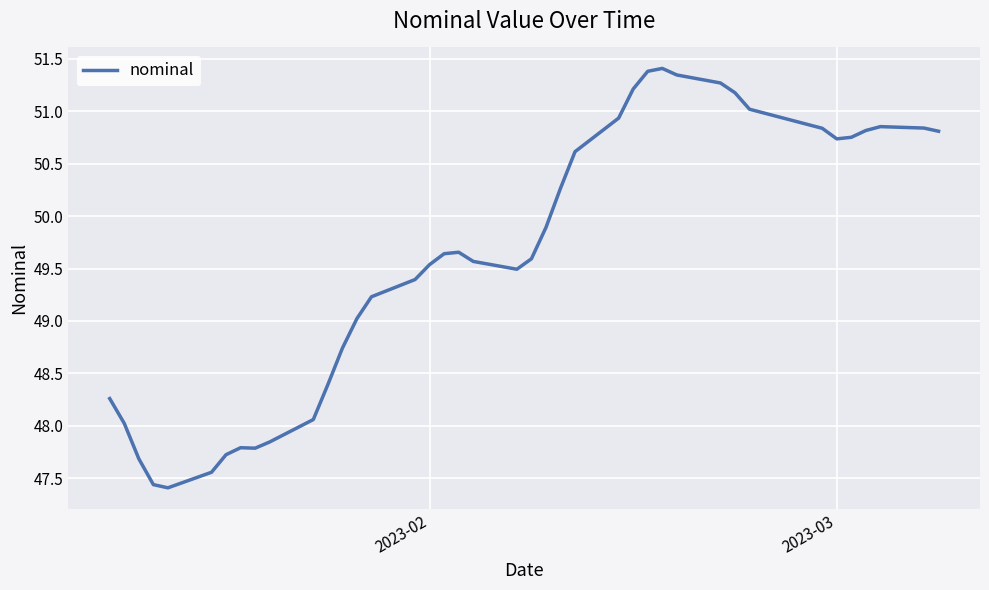

What is the maximum value shown in the chart?

51.4